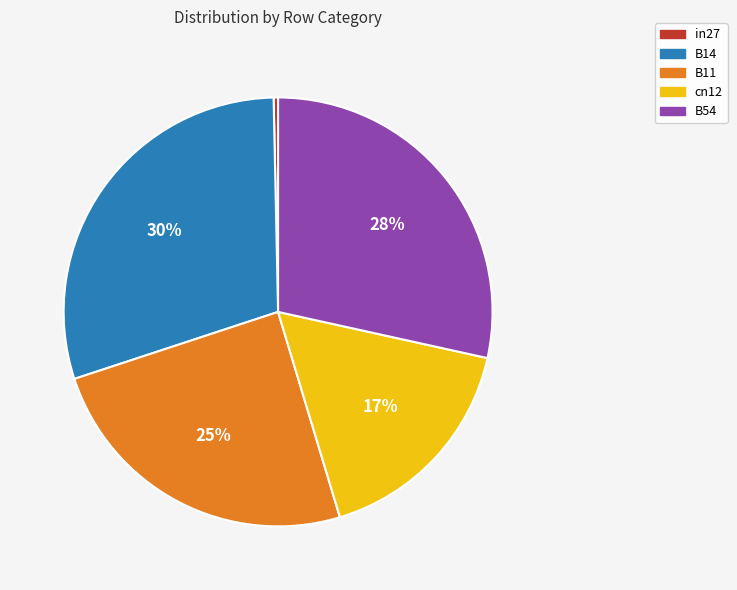

Is there any slice that represents more than half of the pie?

No